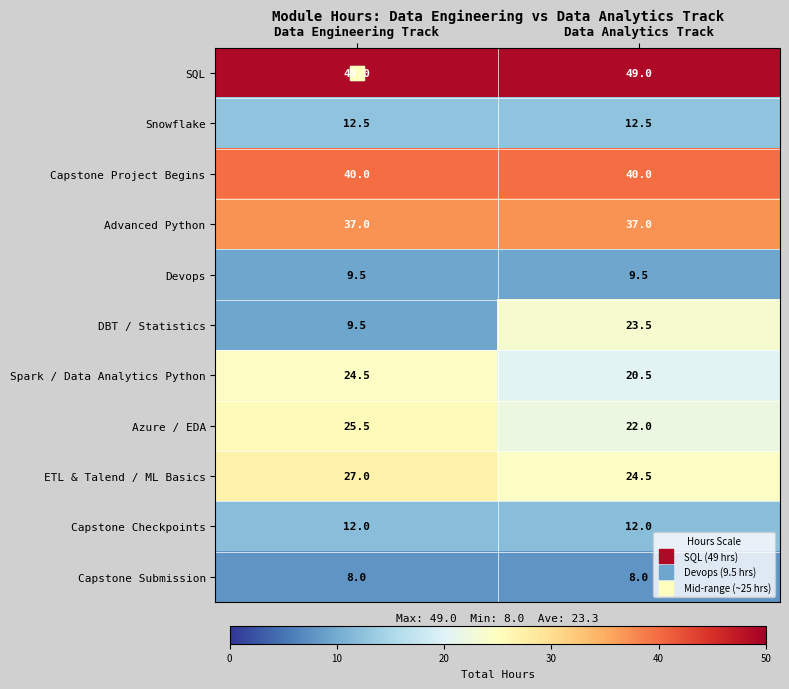

The SQL series shows 13.9 at Data Engineering Track. True or false?

False